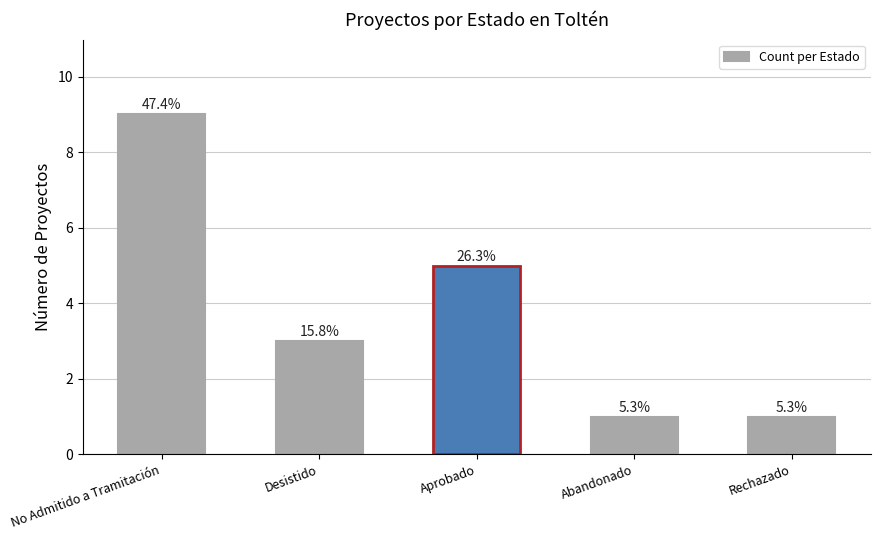

What is the value of the 1st bar from the left?

9